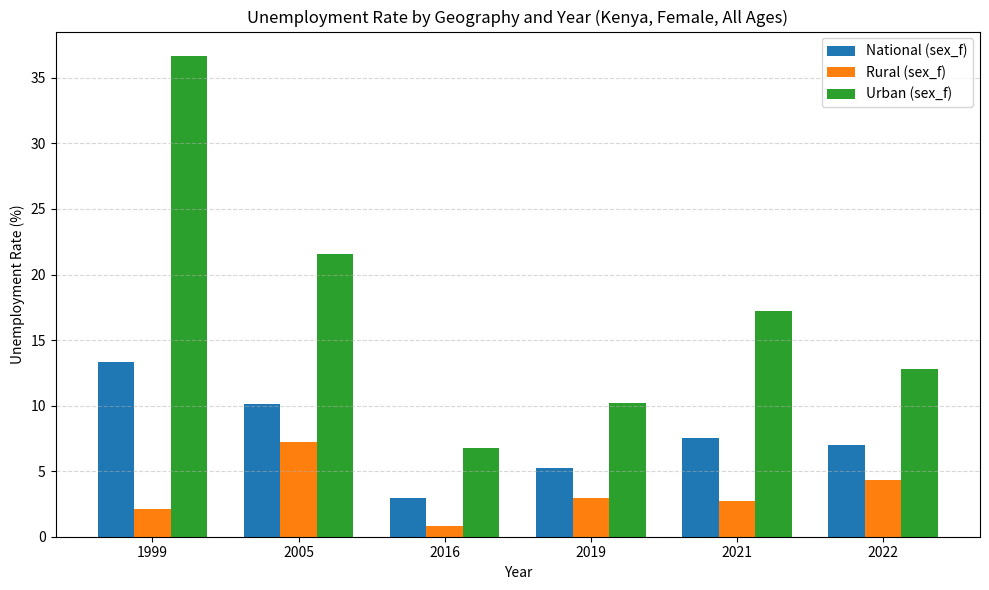

Reading right to left, list all the values displayed in this chart.

National (sex_f): 2022=7.0	2021=7.6	2019=5.3	2016=2.9	2005=10.1	1999=13.3
Rural (sex_f): 2022=4.3	2021=2.7	2019=2.9	2016=0.8	2005=7.2	1999=2.1
Urban (sex_f): 2022=12.8	2021=17.2	2019=10.2	2016=6.7	2005=21.5	1999=36.7